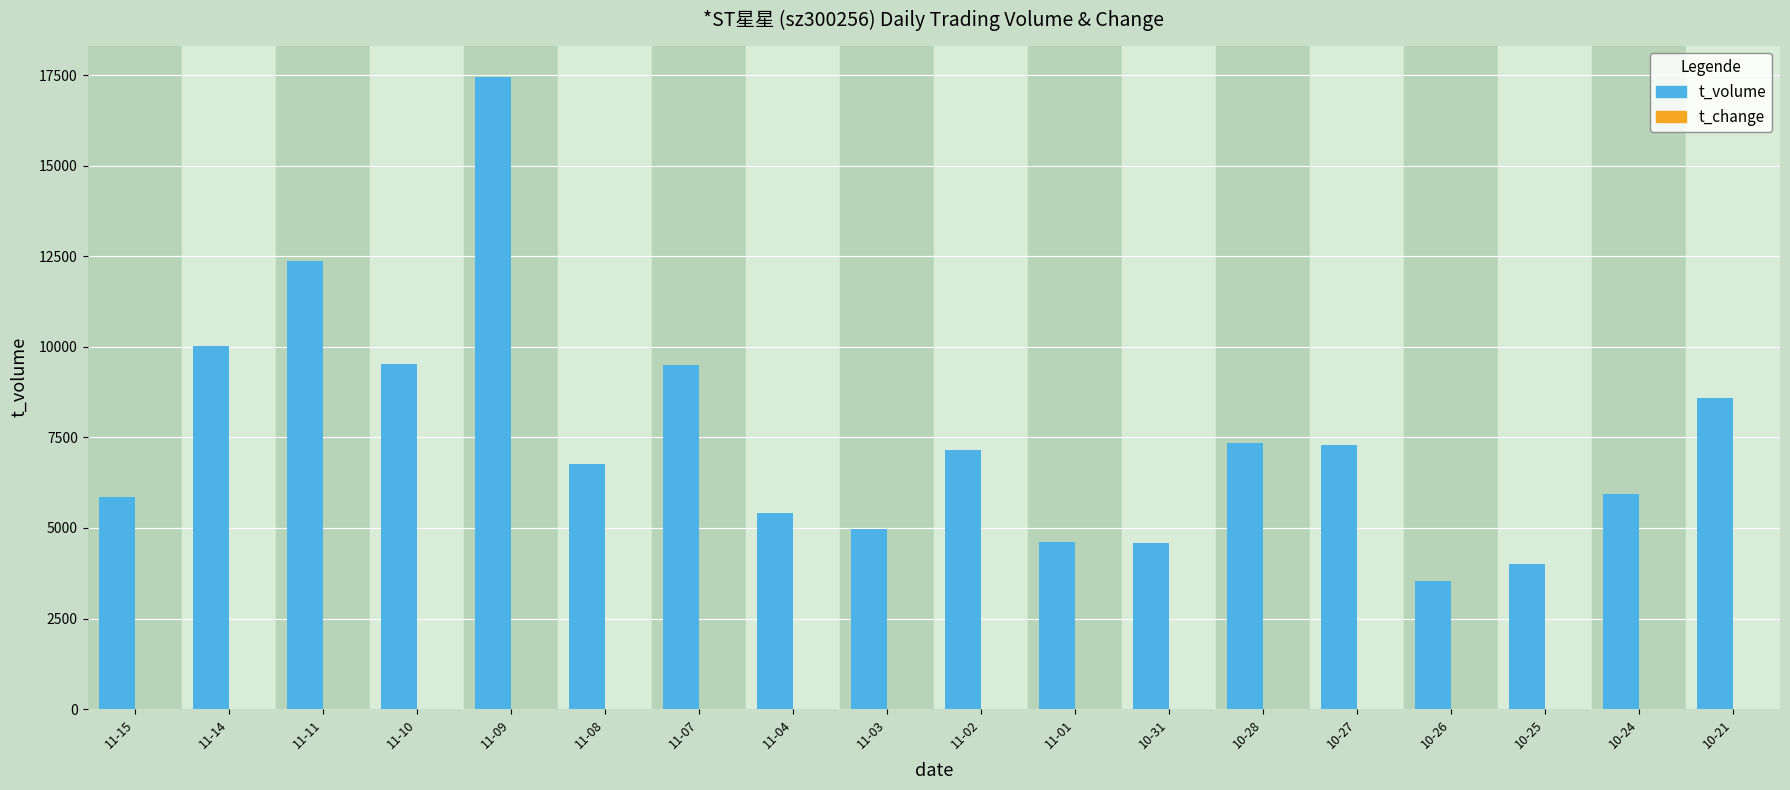

What is the sum of all t_volume values?

134965.0